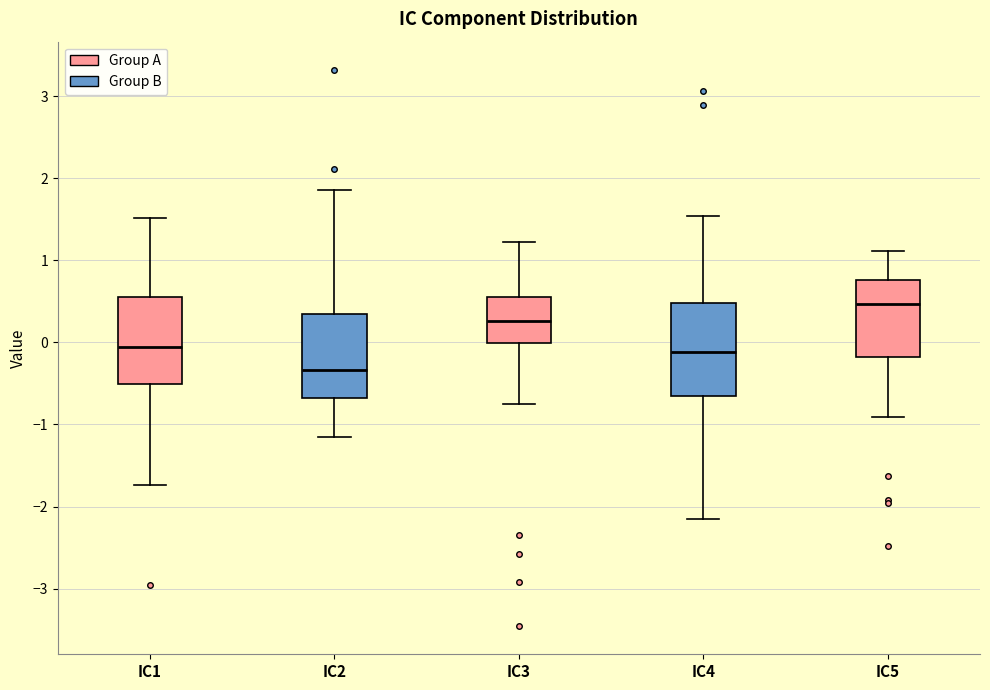

Which box's median line is the lowest?

IC2